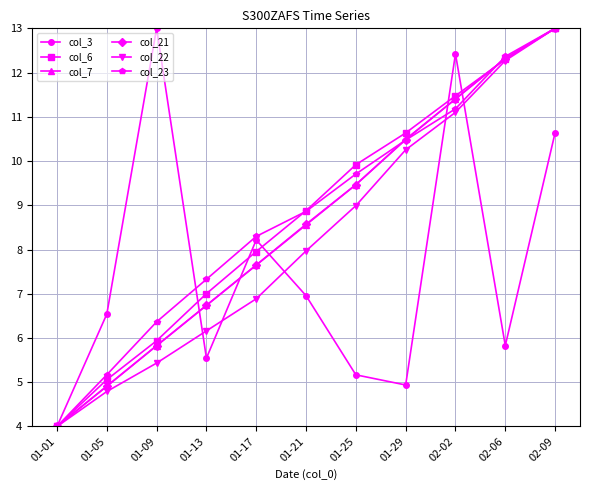

Read the col_22 value at 02-06.

12.3